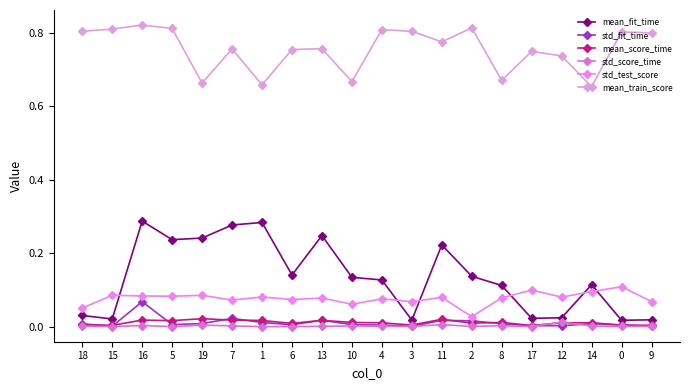

True or false: std_fit_time and mean_train_score intersect in this chart.

False